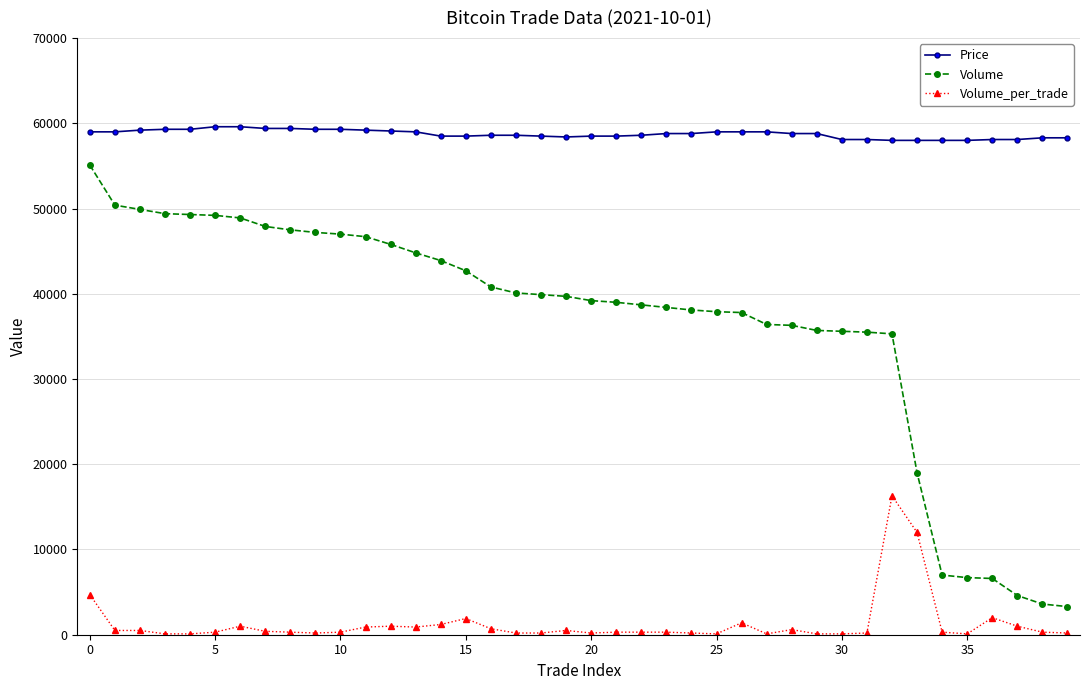

True or false: Volume_per_trade and Volume cross at least once.

False